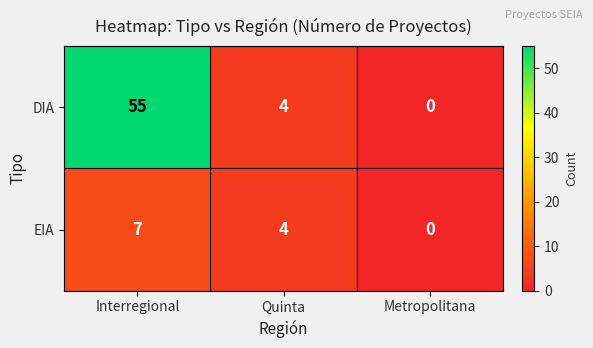

What is the difference between the maximum and minimum values in the EIA series?

7